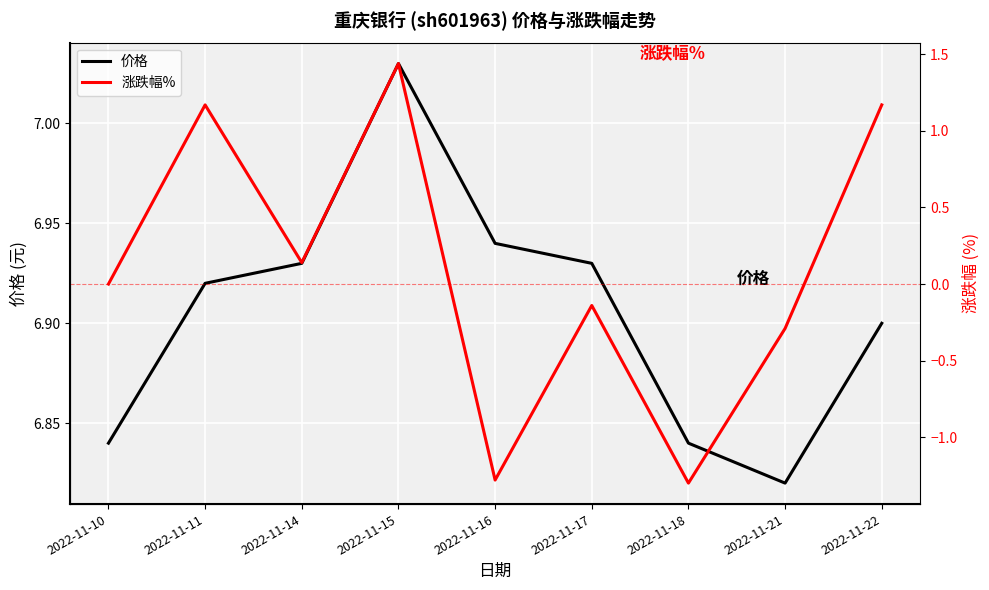

List the series in order of their overall mean, lowest first.

涨跌幅%, 价格